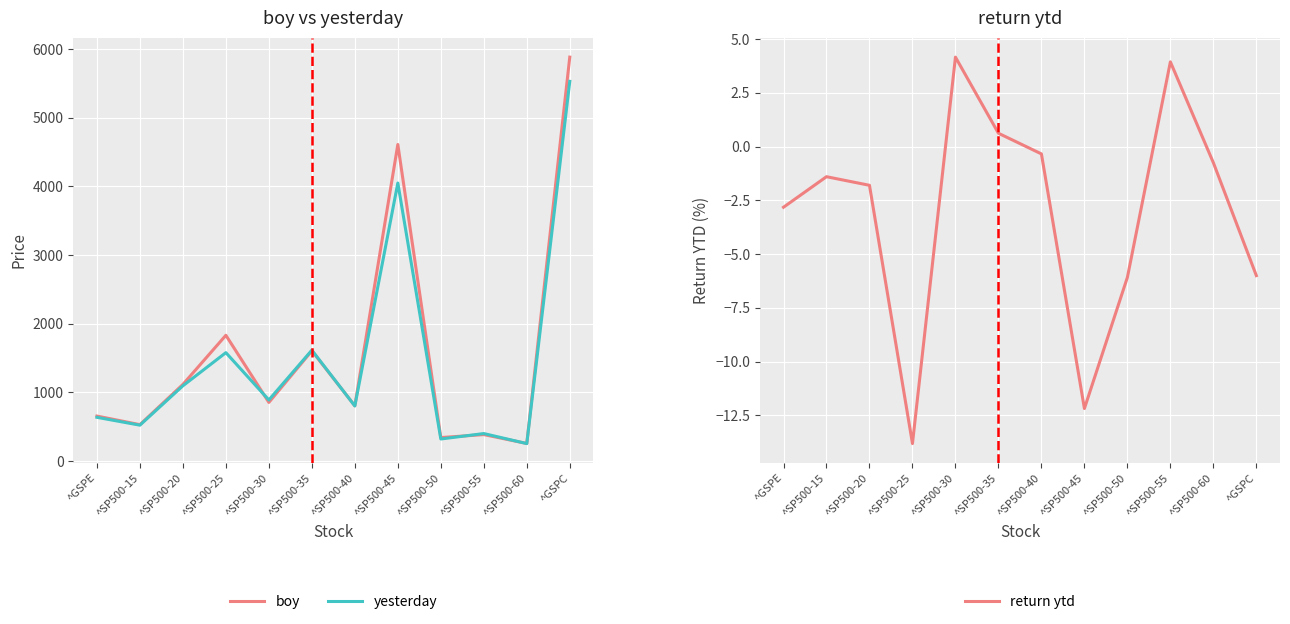

In return ytd, how many points are higher than both neighbors (excluding endpoints)?

3